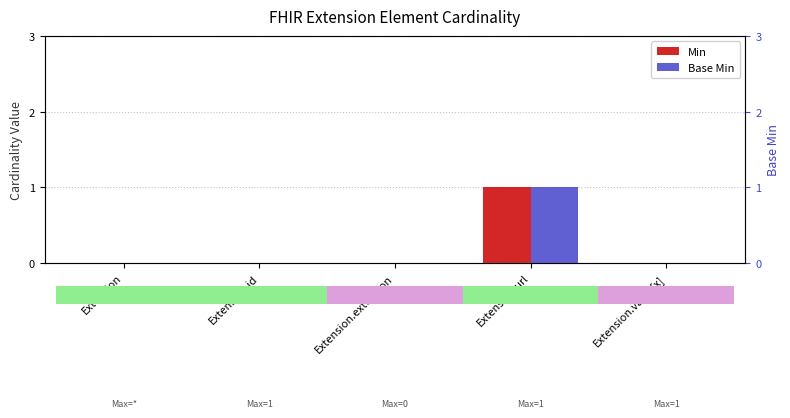

Between Extension.id and Extension.extension, which is larger?

Extension.id